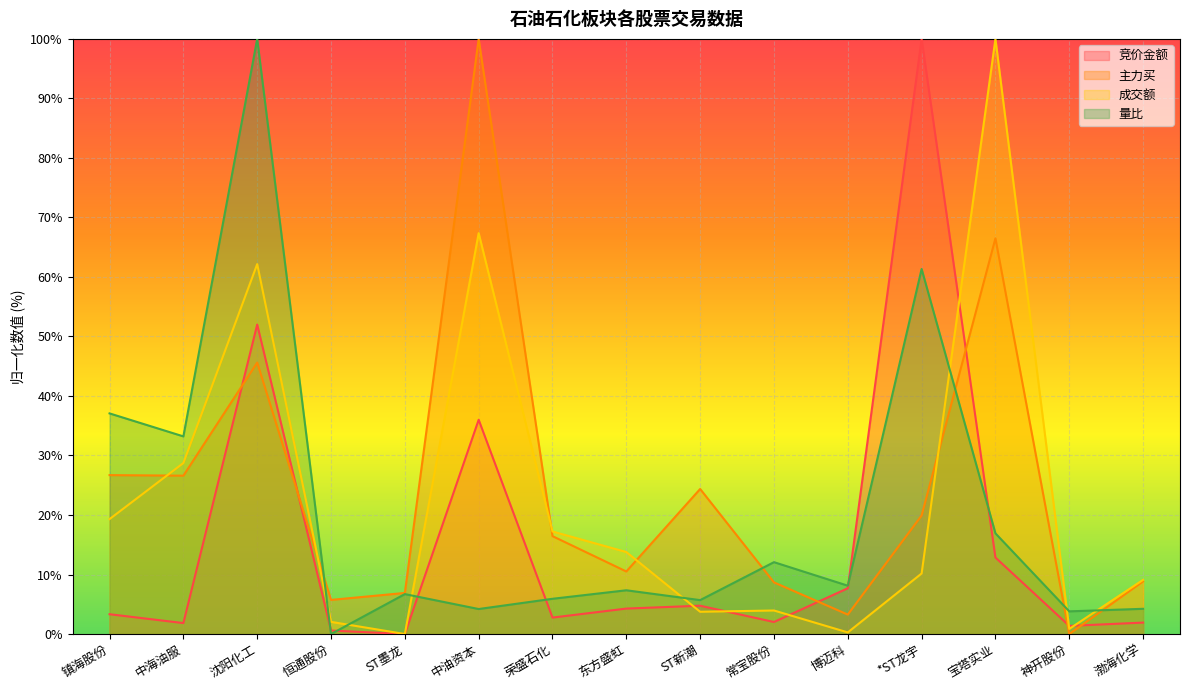

What is the highest value of the 竞价金额 series?

100.0